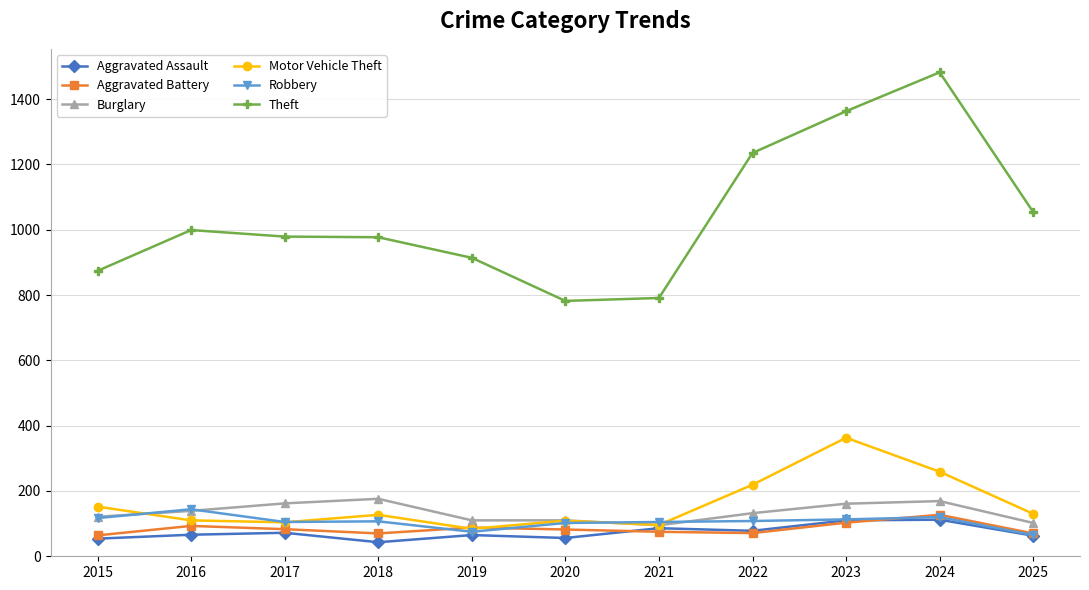

What is the value of the Robbery point at the 11th from the left?

65